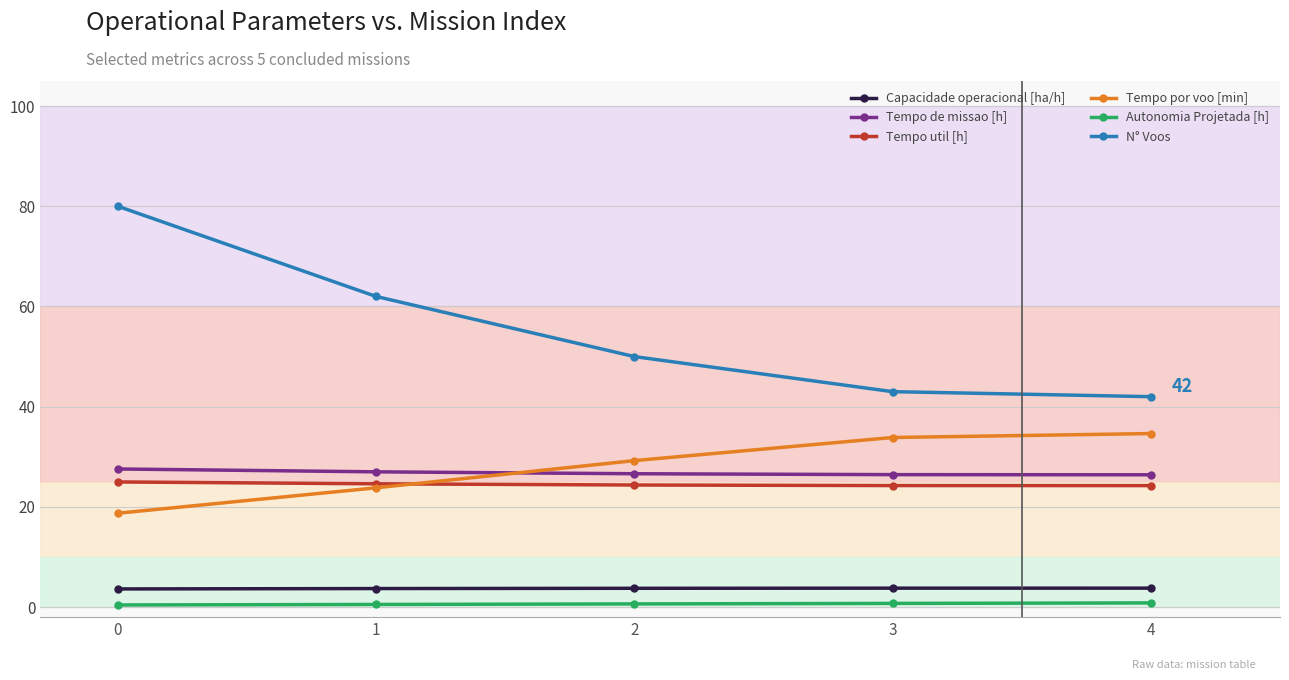

What is the difference between the maximum and minimum values in the Autonomia Projetada [h] series?

0.4